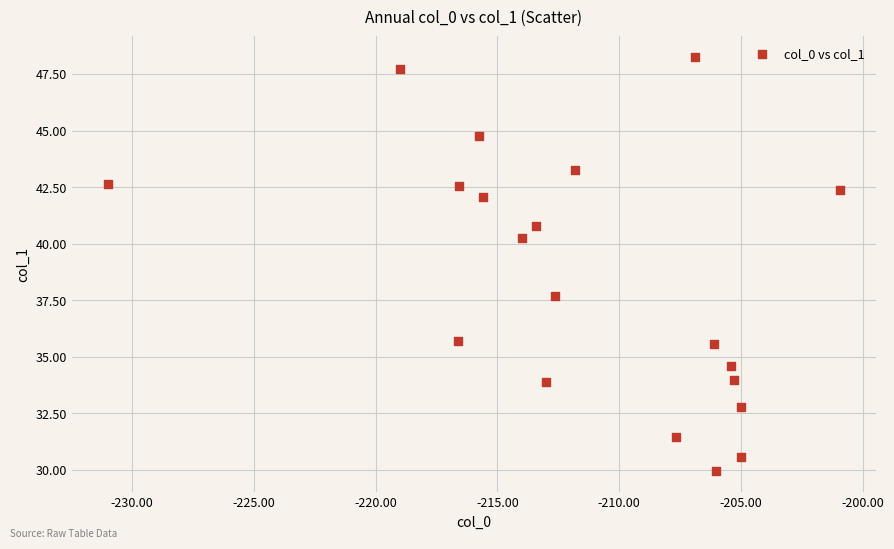

What is the range of Y values (max minus min)?

18.3